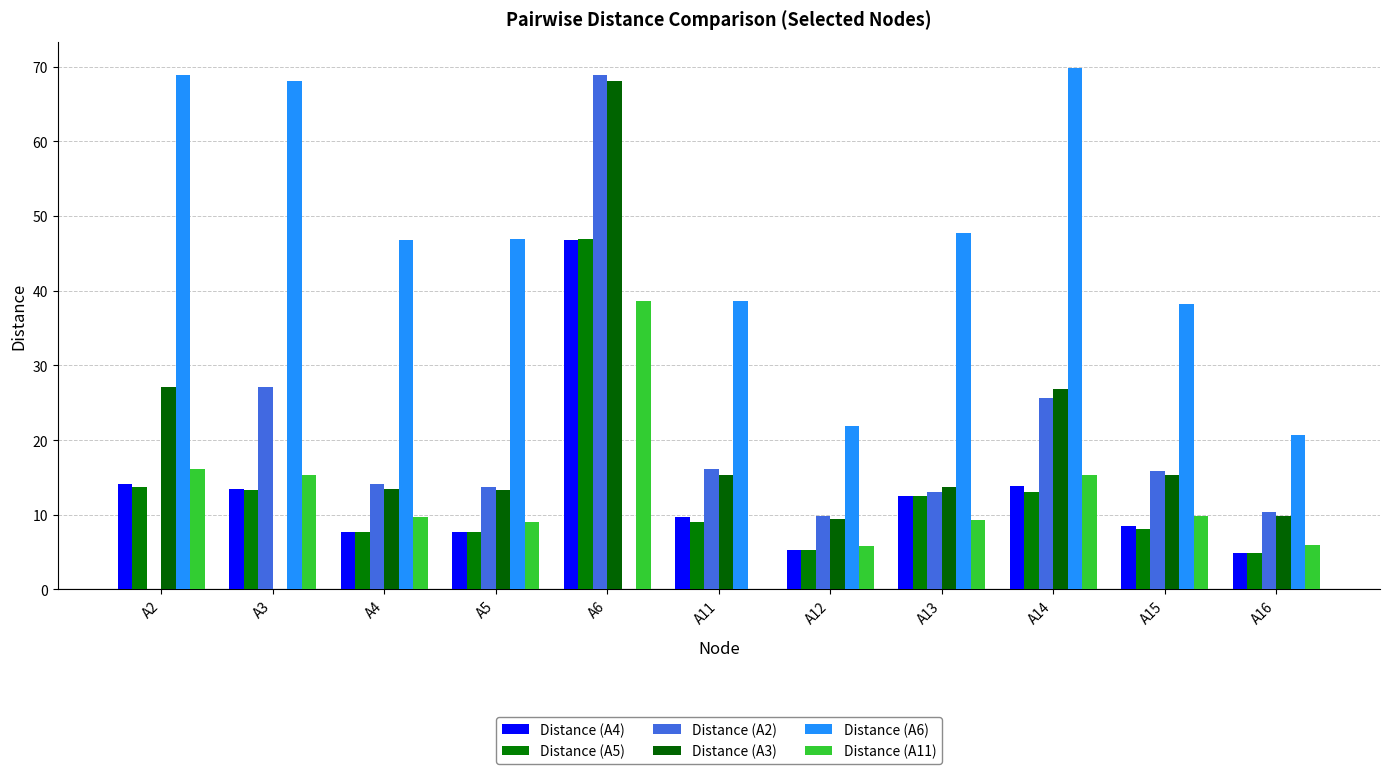

At which label does Distance (A3) reach its peak?

A6